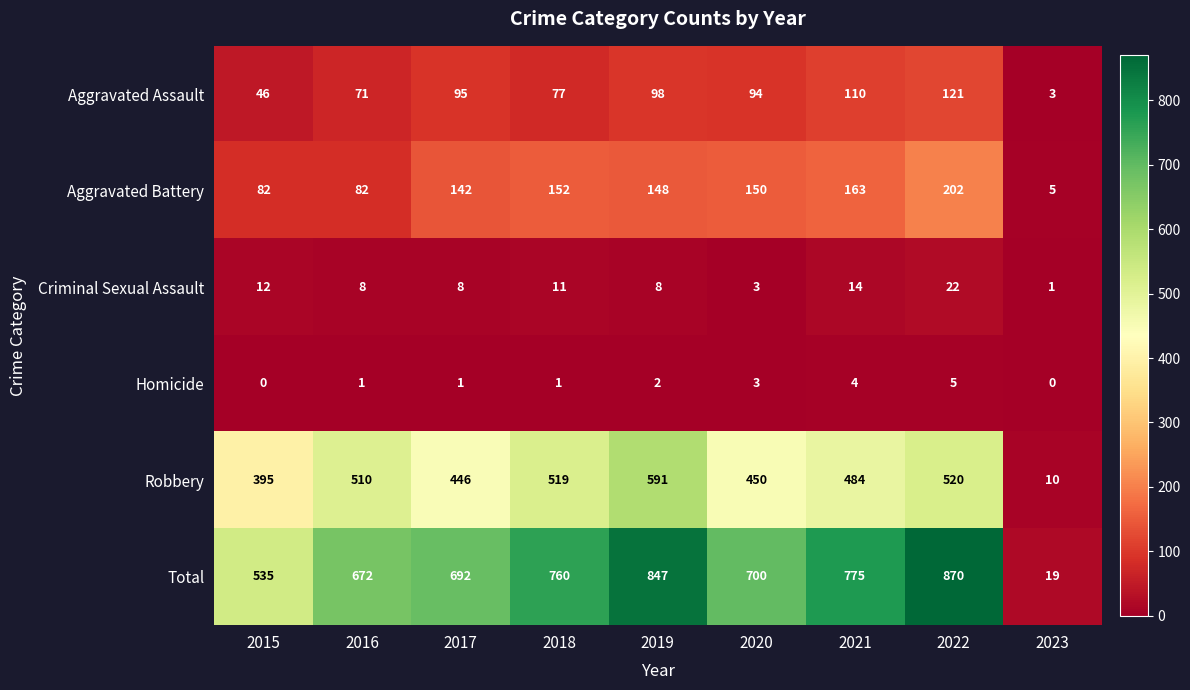

List the series in order of their peak value, highest first.

Total, Robbery, Aggravated Battery, Aggravated Assault, Criminal Sexual Assault, Homicide